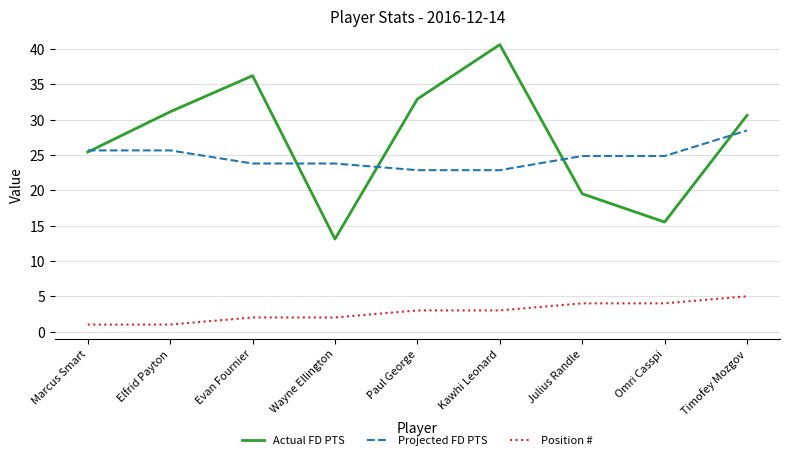

Count the number of data series in this chart.

3